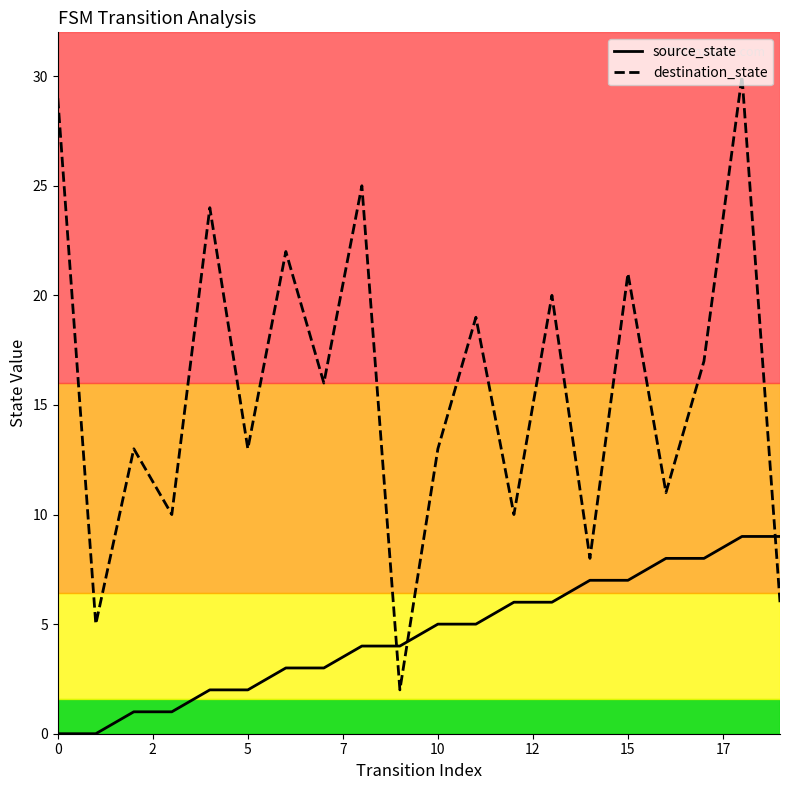

What is the highest value of the source_state series?

9